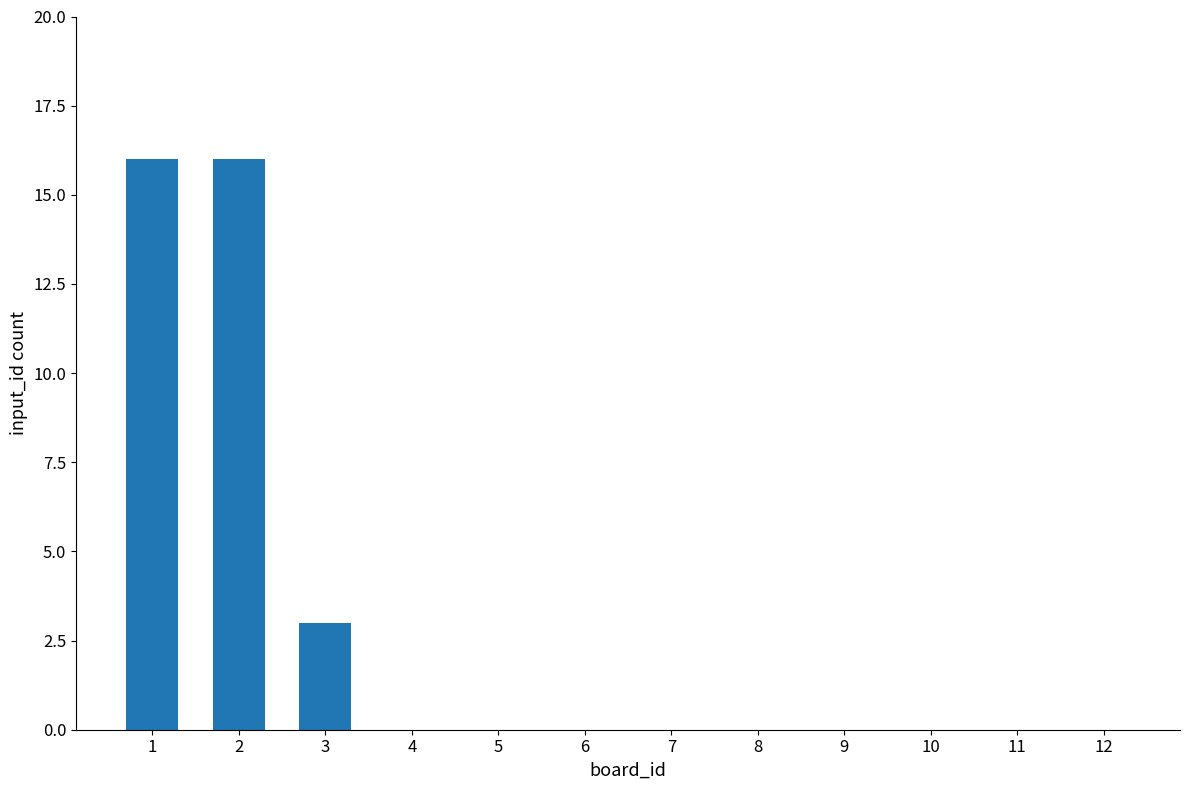

True or false: the data shows 0 at 6.

True